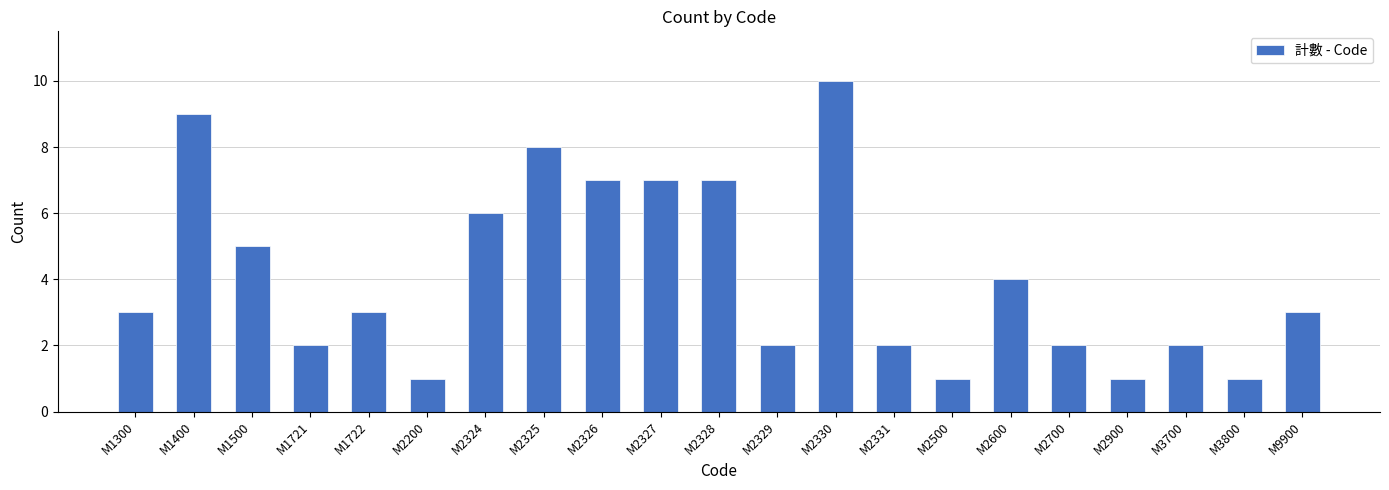

True or false: the data shows 2 at M3700.

True